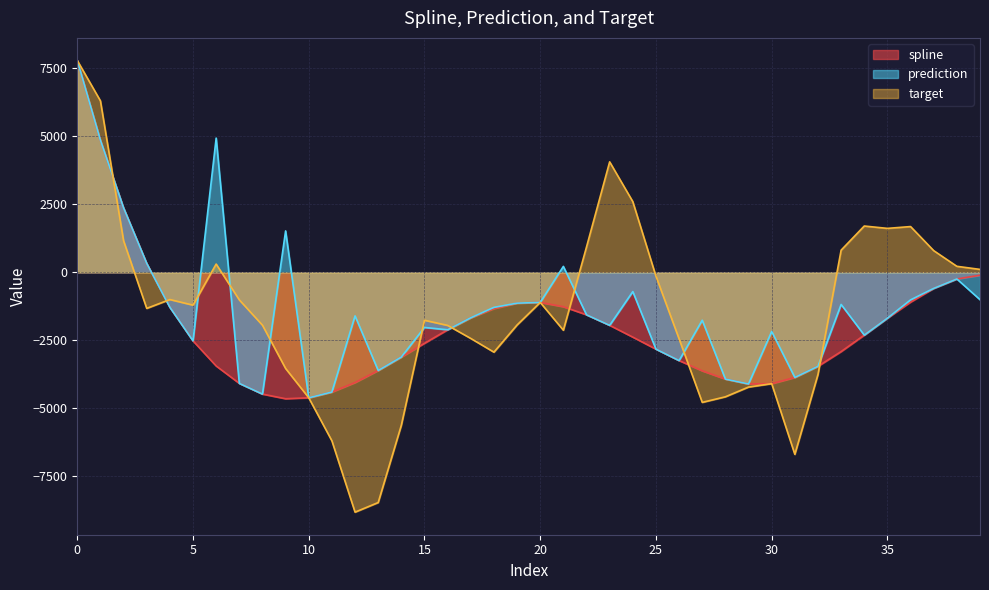

Which has a higher value, 25 or 19?

19